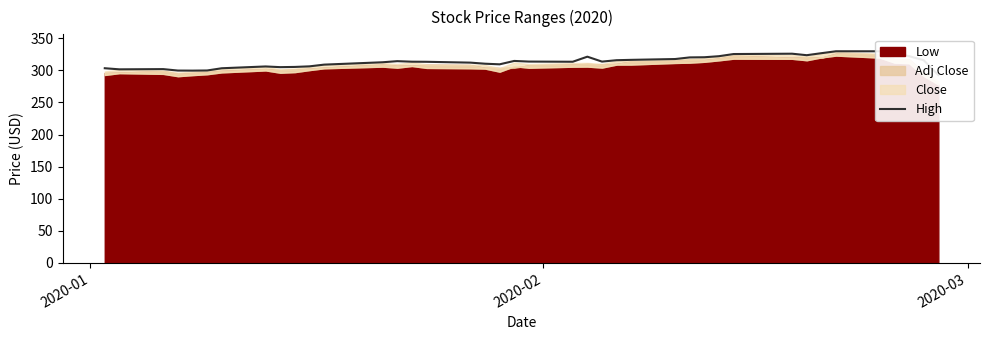

How many points are higher than both their immediate neighbors (excluding endpoints)?

7